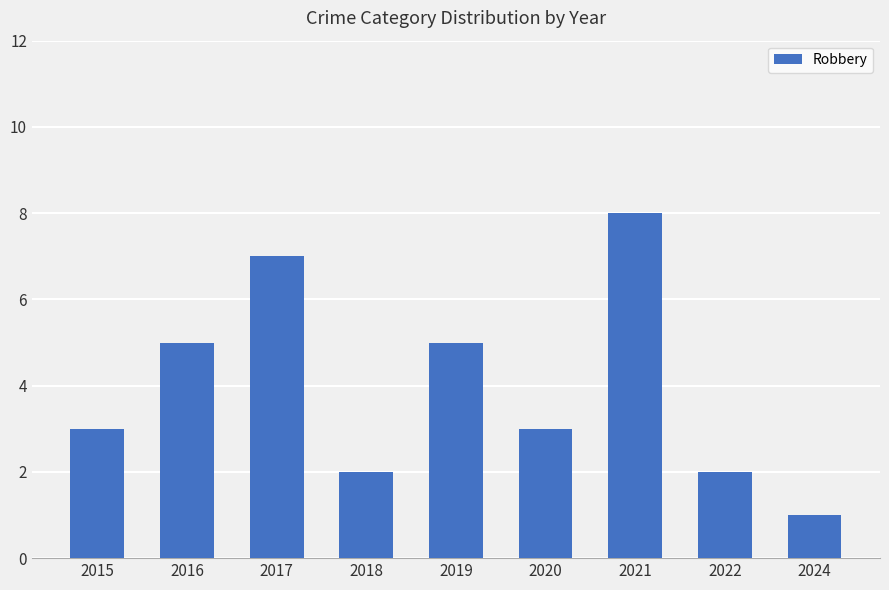

Count the number of categories in the chart.

9